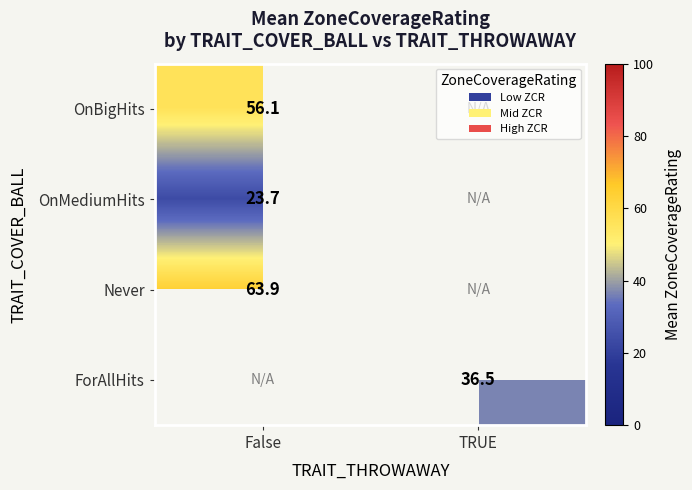

Which category has the lowest value across all series?

False